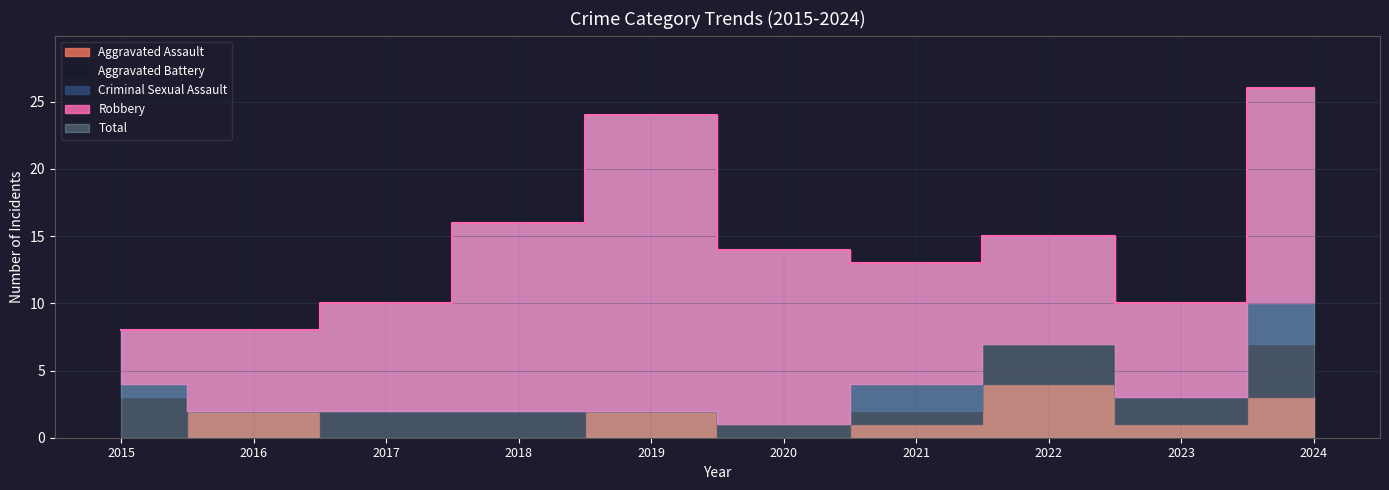

How many data points in Aggravated Battery are less than 2?

4